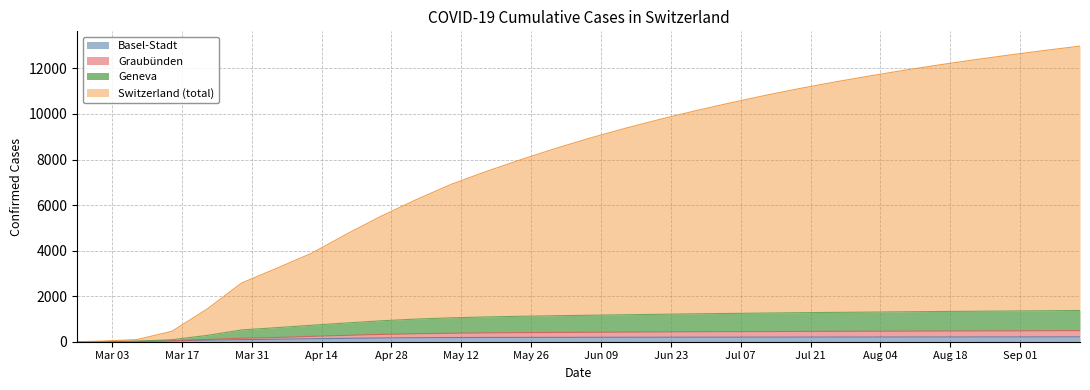

What is the sum of all GE values?

28589